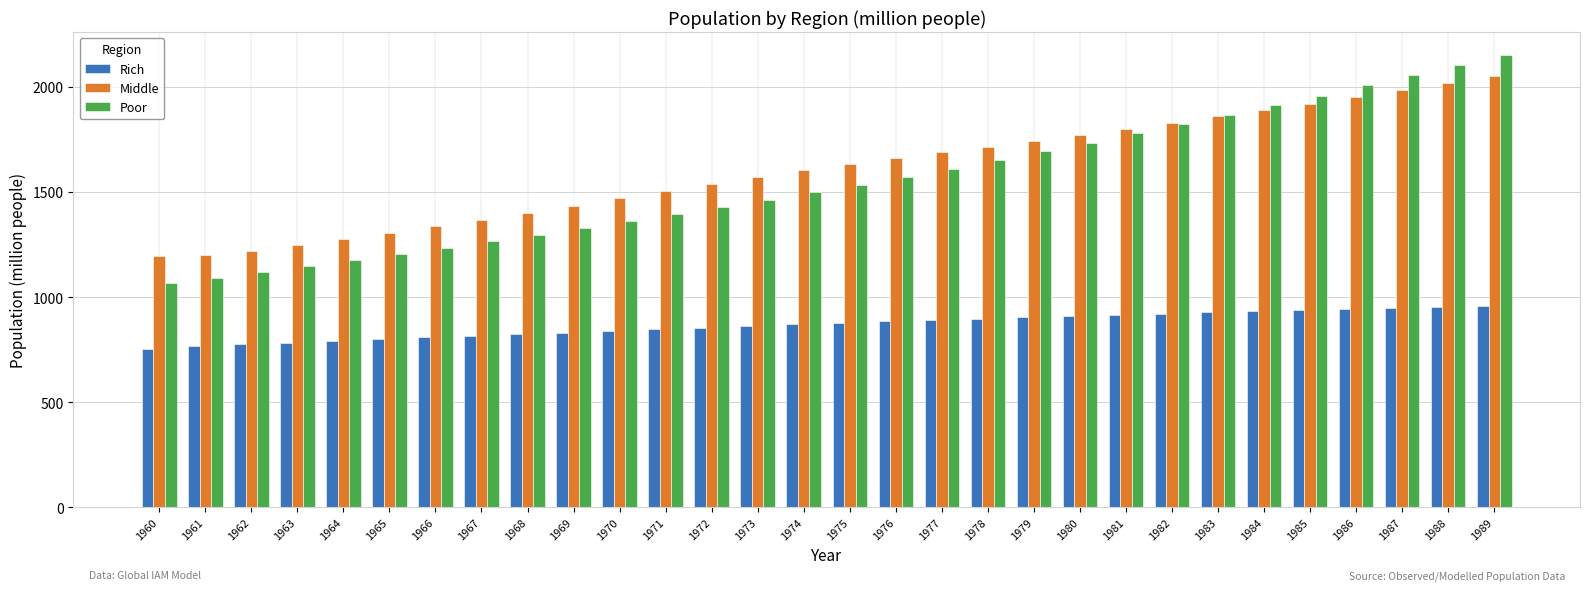

Which series has the widest spread of values?

Poor